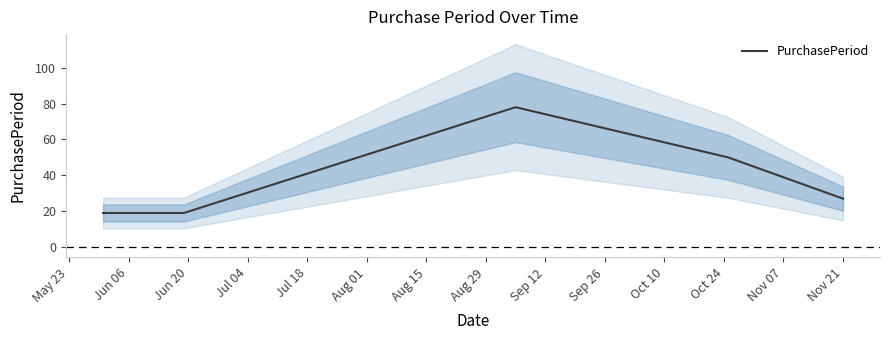

Reading left to right, transcribe all the data shown in this chart.

19	19	78	50	27